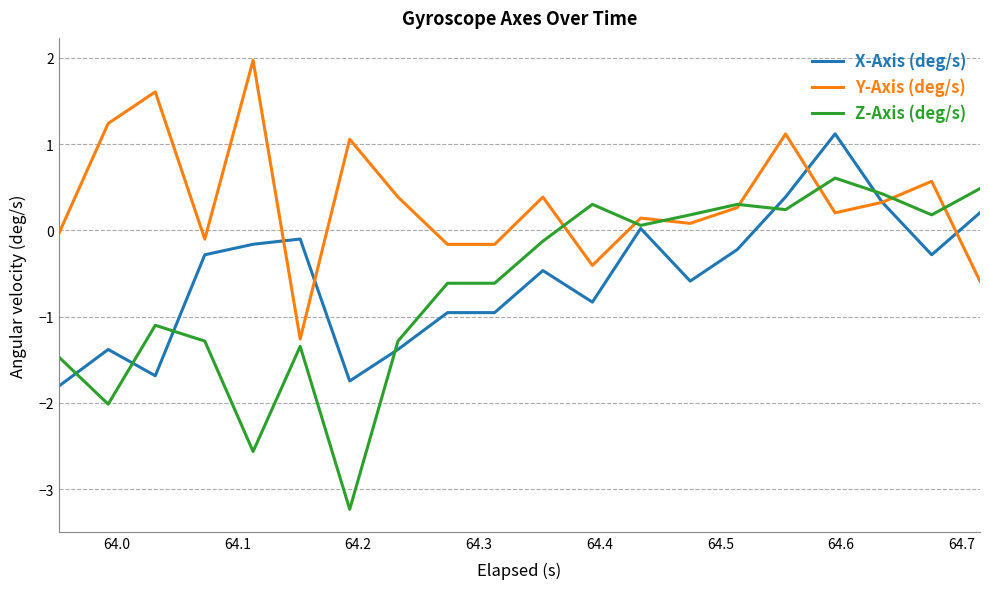

How many intersections are there between X-Axis (deg/s) and Y-Axis (deg/s)?

5